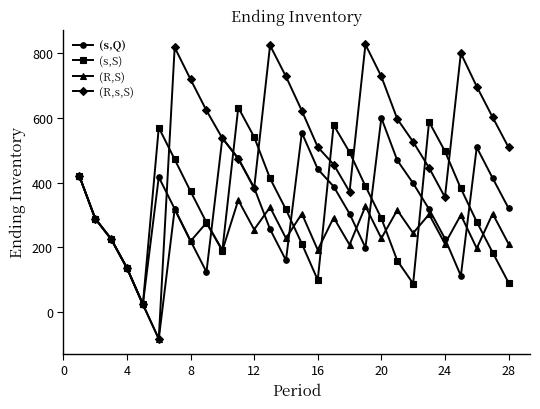

What is the smallest value displayed?

-83